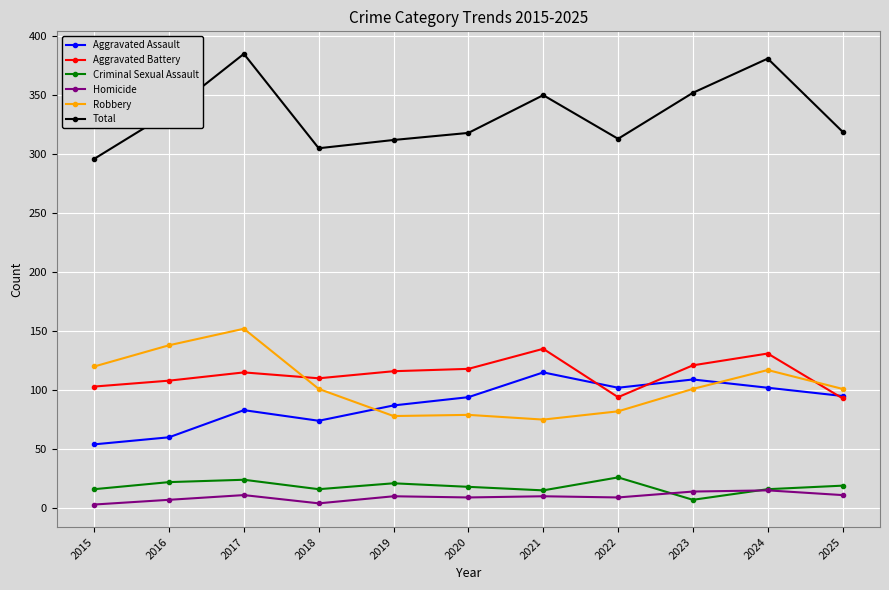

What are all the series names shown in the legend?

Aggravated Assault, Aggravated Battery, Criminal Sexual Assault, Homicide, Robbery, Total